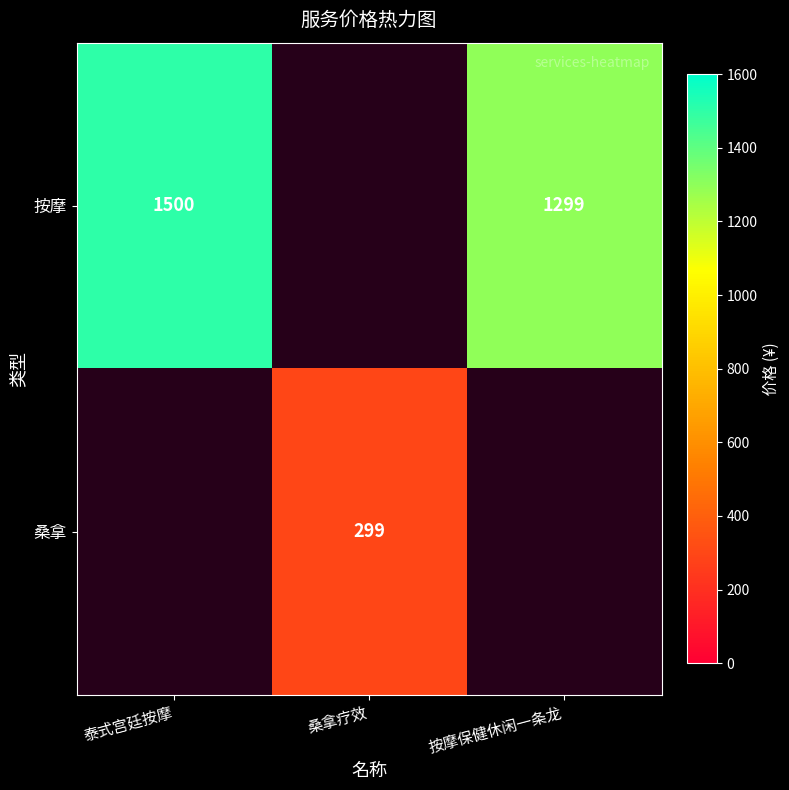

True or false: 桑拿 has a value of 299 at 桑拿疗效.

True